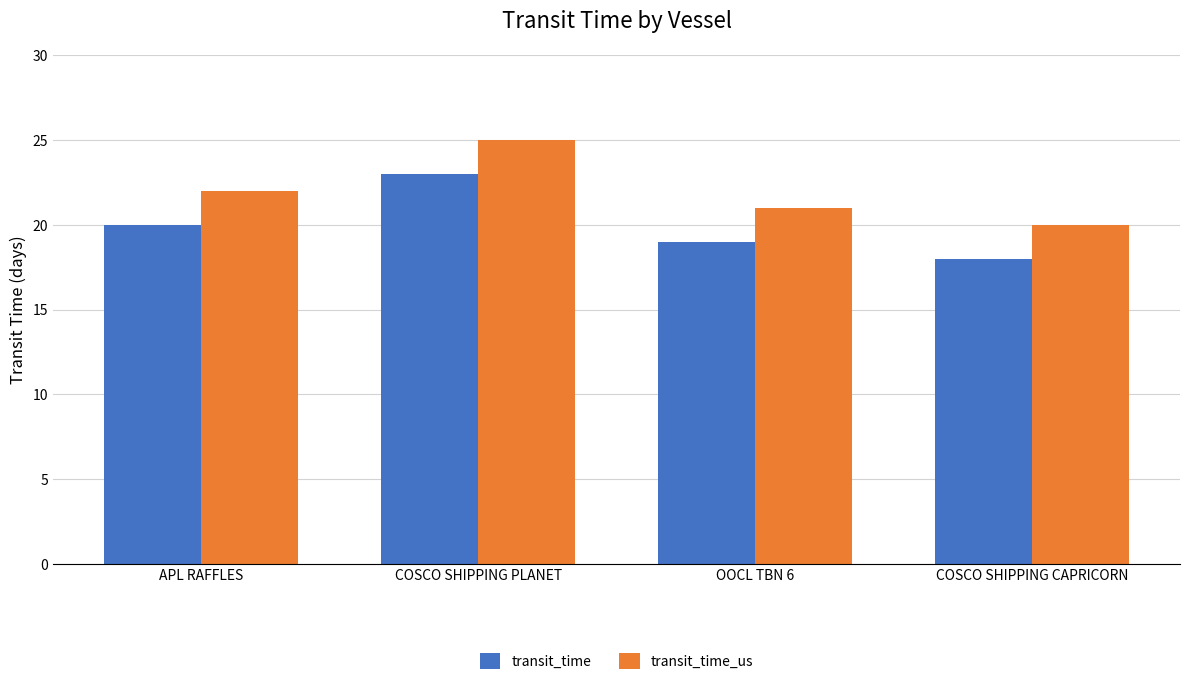

How many distinct data groups are displayed?

2